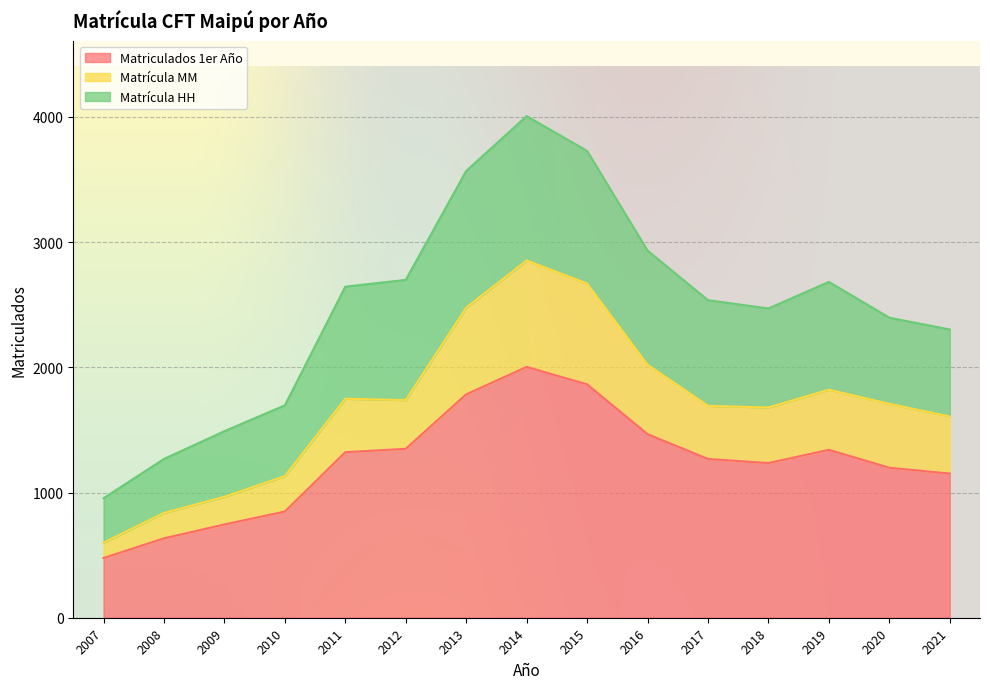

What is the approximate value of Matriculados 1er Año at 2012?

1349